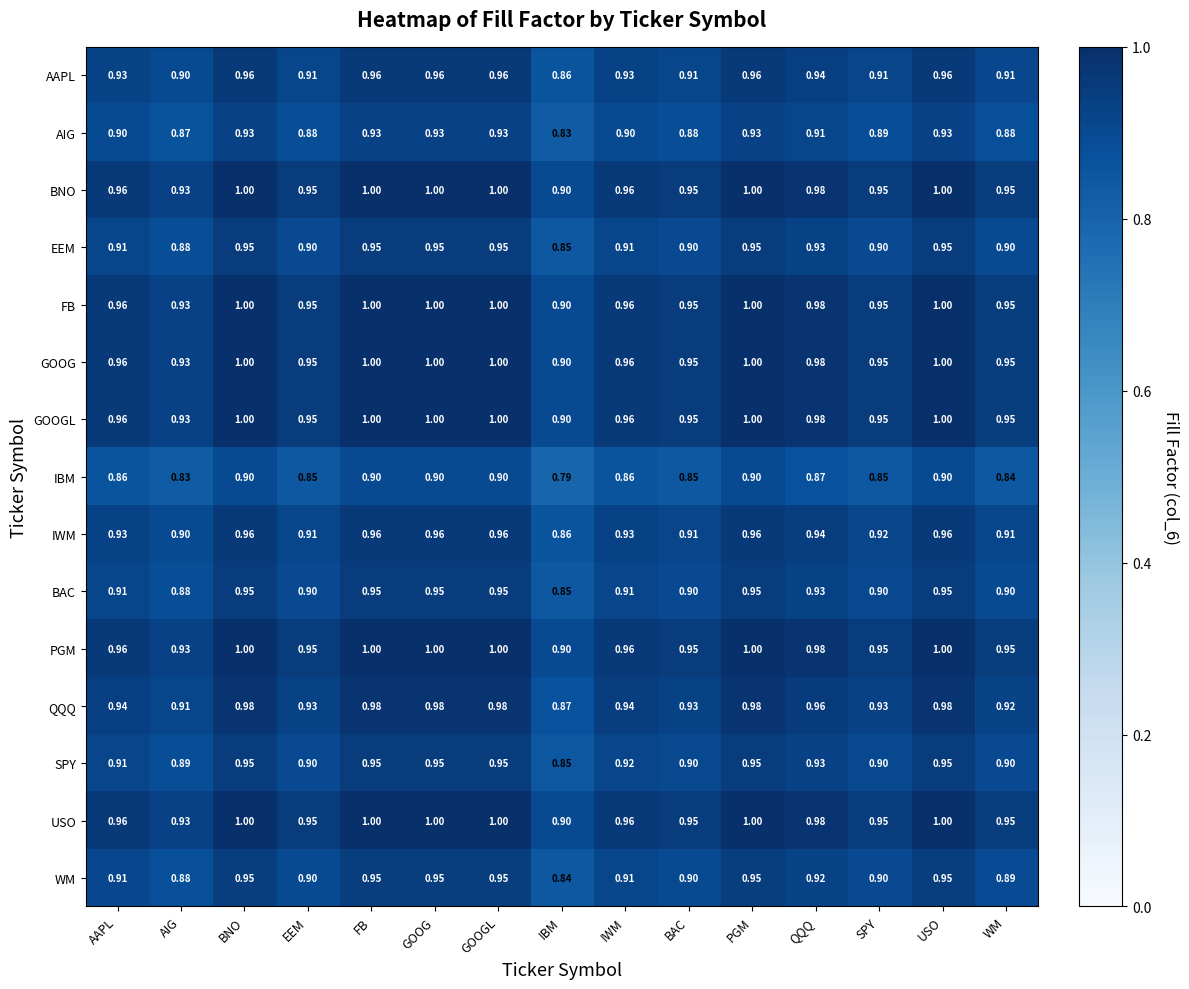

At which label is IBM closest to 0?

IBM